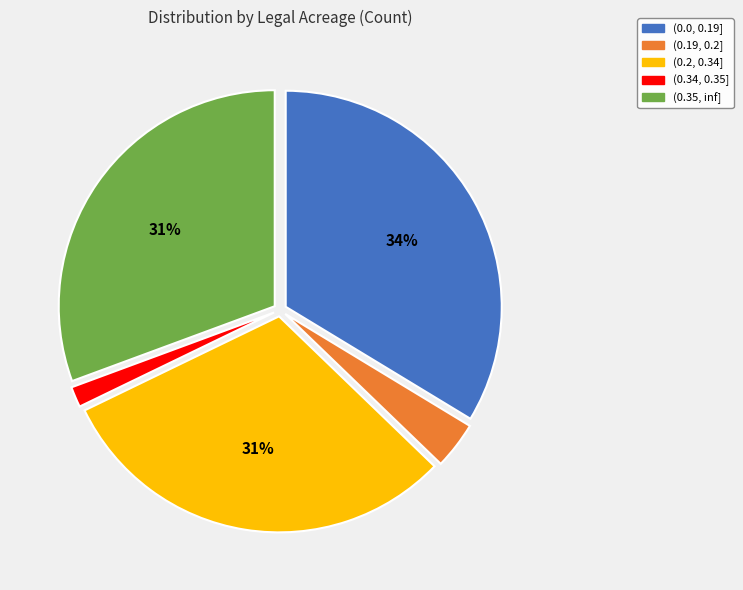

Do (0.2, 0.34] and (0.0, 0.19] together represent more than half of the pie?

Yes